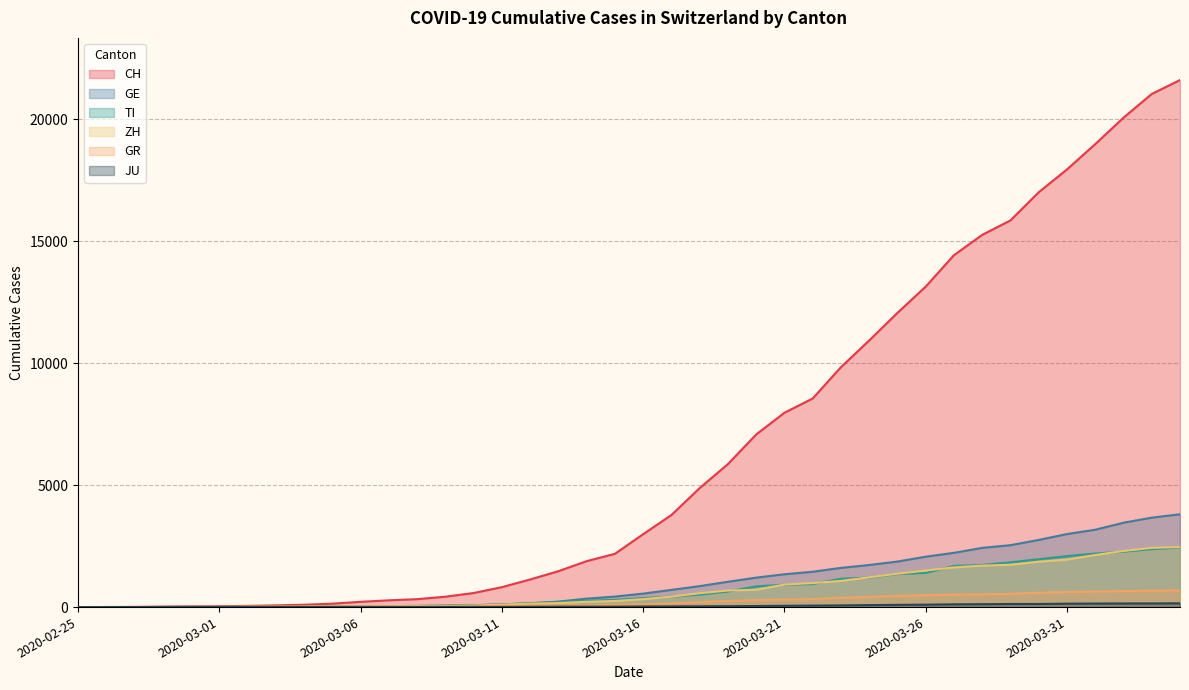

Rank the categories by TI value from highest to lowest.

2020-04-04, 2020-04-03, 2020-04-02, 2020-04-01, 2020-03-31, 2020-03-30, 2020-03-29, 2020-03-28, 2020-03-27, 2020-03-26, 2020-03-25, 2020-03-24, 2020-03-23, 2020-03-22, 2020-03-21, 2020-03-20, 2020-03-19, 2020-03-18, 2020-03-17, 2020-03-16, 2020-03-15, 2020-03-14, 2020-03-13, 2020-03-12, 2020-03-11, 2020-03-10, 2020-03-09, 2020-03-08, 2020-03-07, 2020-03-06, 2020-03-05, 2020-03-04, 2020-03-03, 2020-03-02, 2020-02-29, 2020-03-01, 2020-02-26, 2020-02-27, 2020-02-28, 2020-02-25